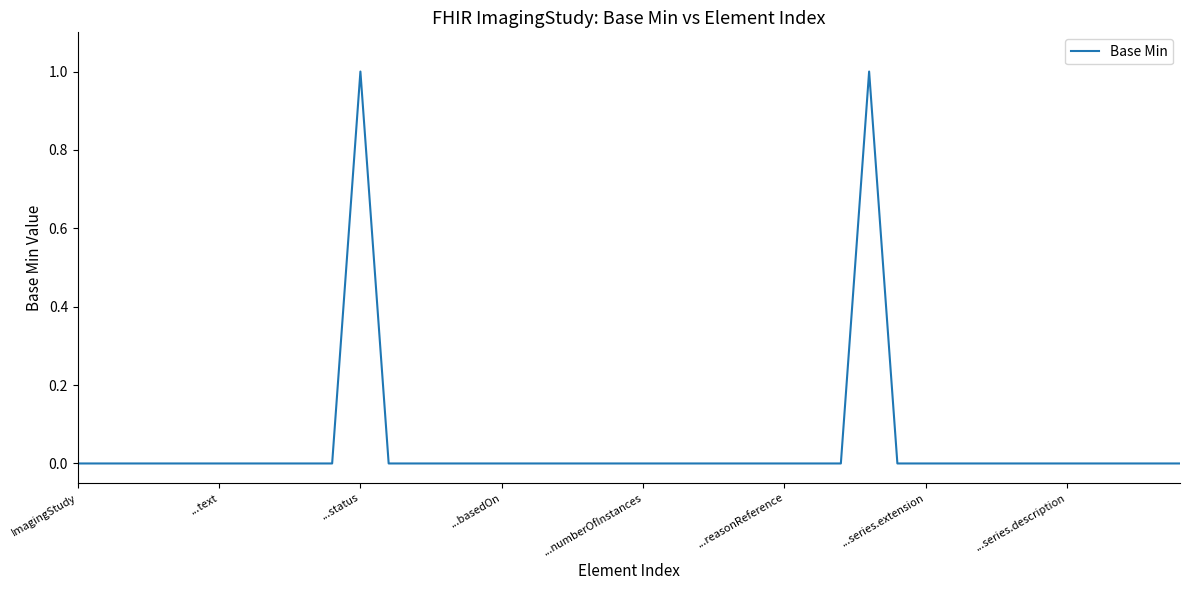

The value at ImagingStudy is 0. True or false?

True